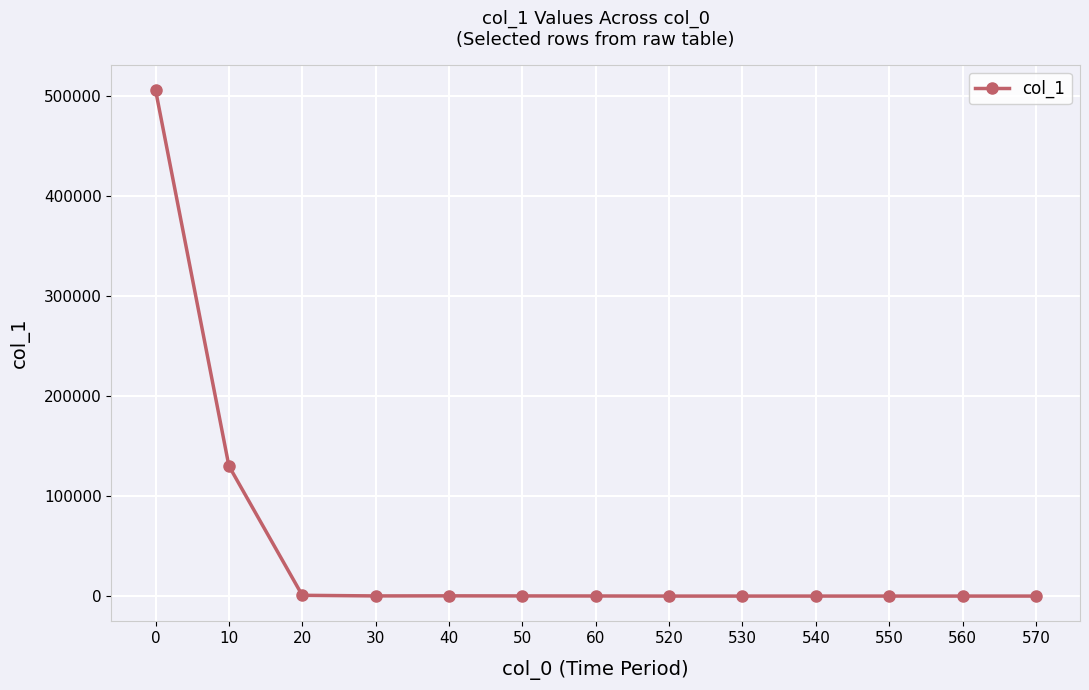

What is the value of the 7th point from the left?

97